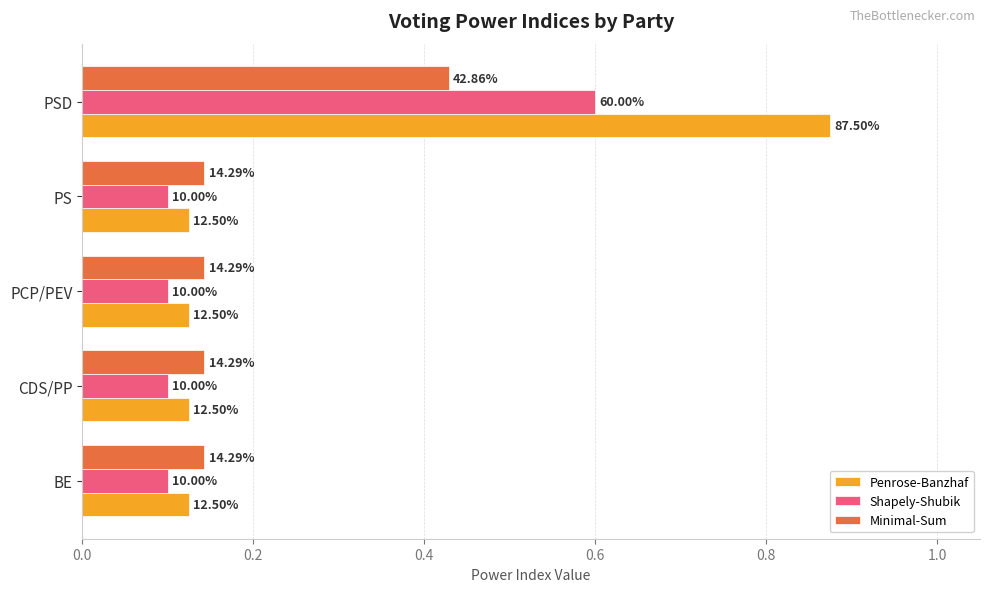

What are all the series names shown in the legend?

Penrose-Banzhaf, Shapely-Shubik, Minimal-Sum